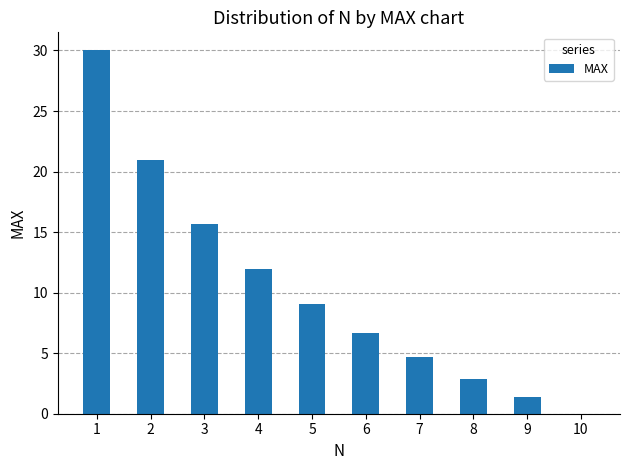

What is the greatest value displayed?

30.0